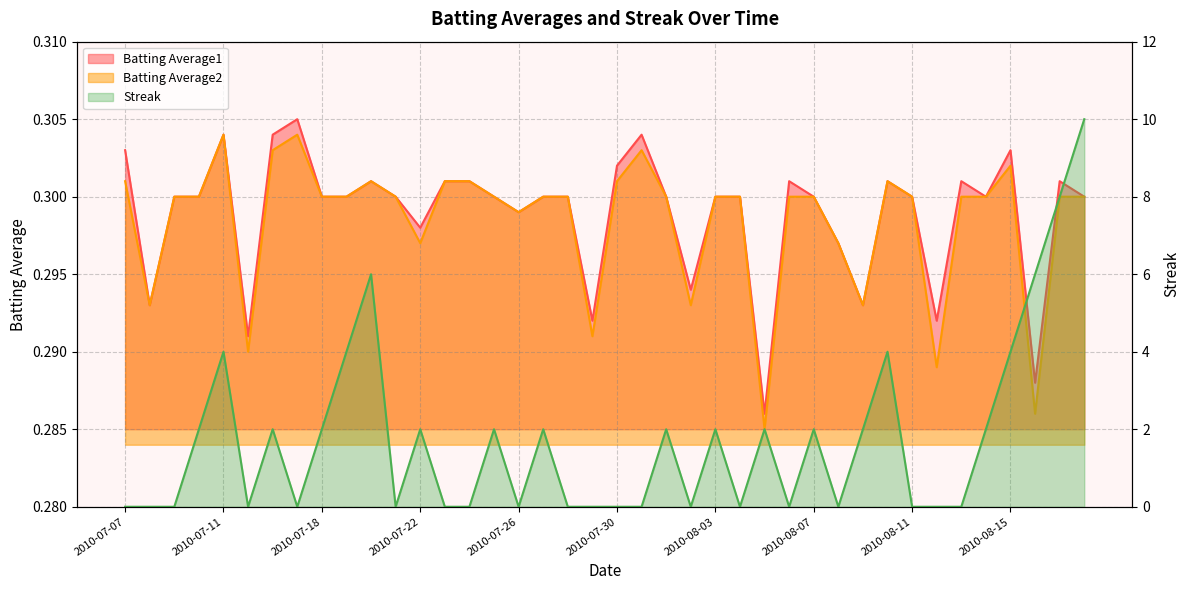

Which has a higher value, 2010-07-22 or 2010-08-16?

2010-07-22